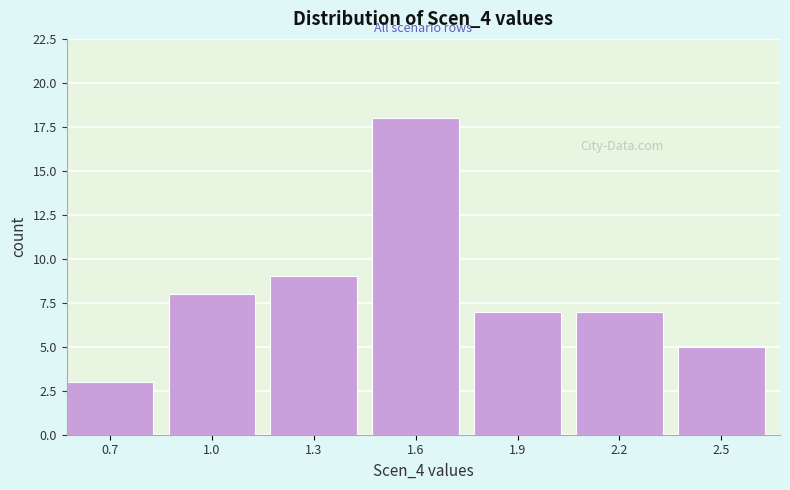

Reading left to right, what are all the values shown in this chart?

0.7=3	1.0=8	1.3=9	1.6=18	1.9=7	2.2=7	2.5=5